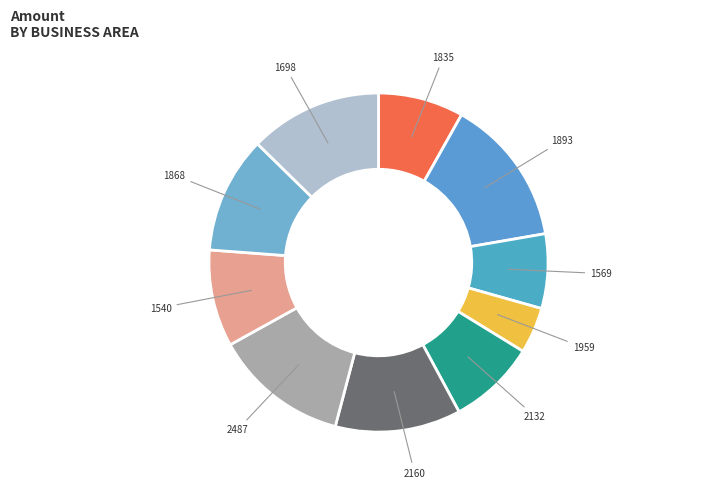

The 1835 slice represents 8% of the pie. True or false?

True